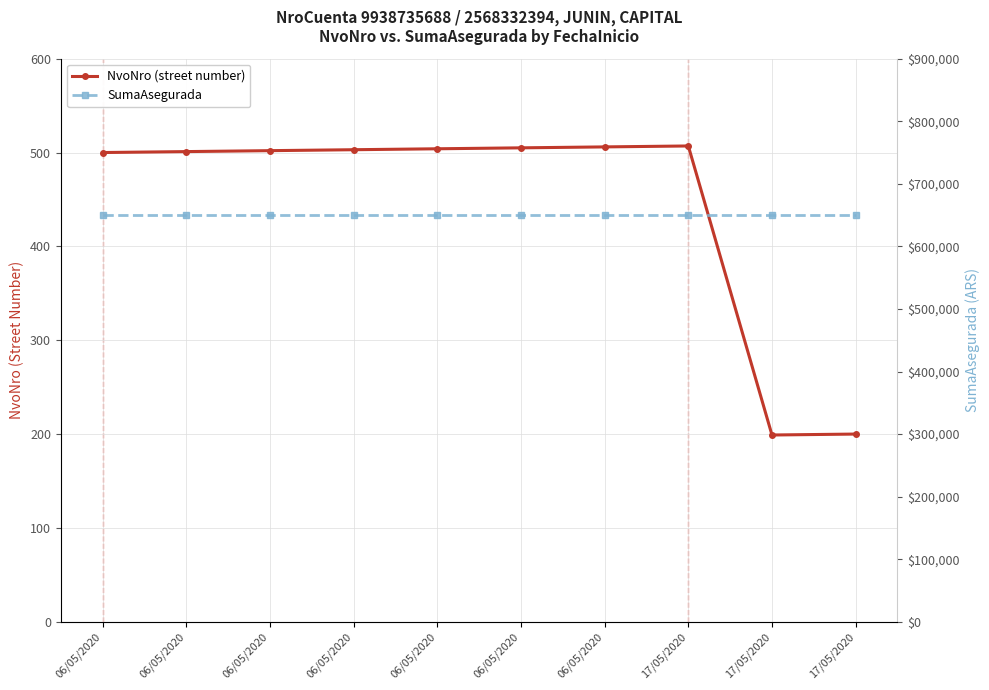

What is the spread (max minus min) of values at 06/05/2020?

649500